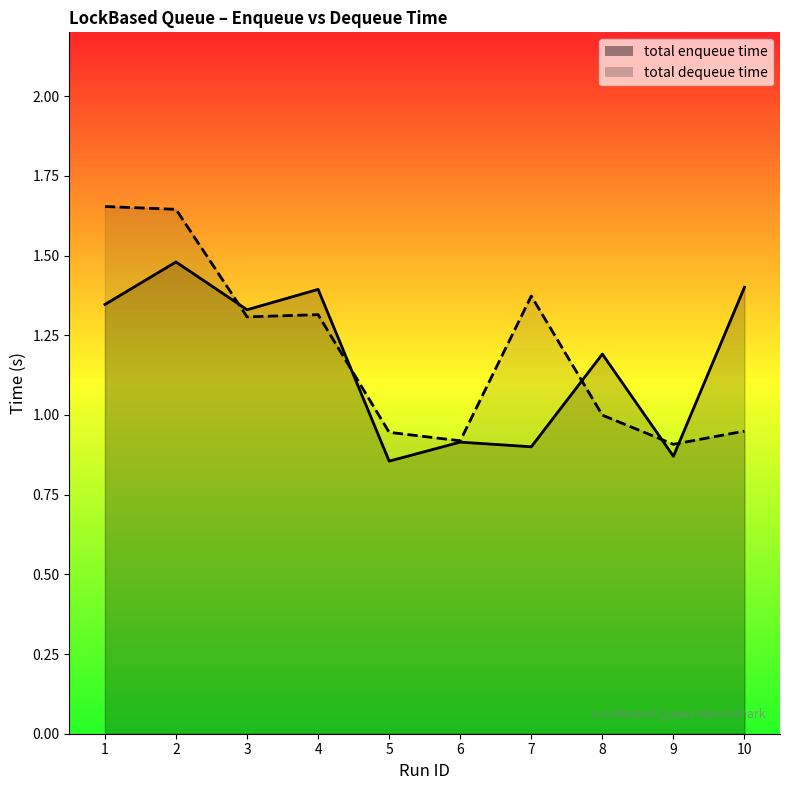

Where do total dequeue time and total enqueue time first cross each other?

2 and 3